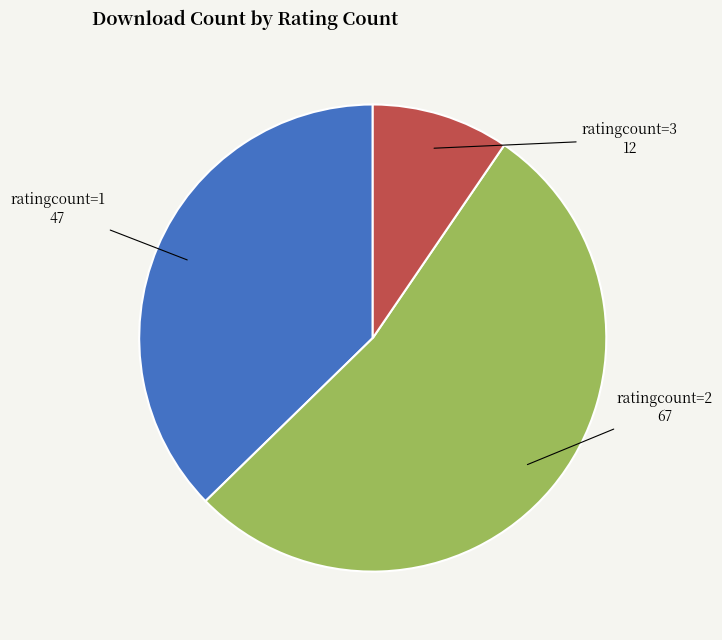

Is there any slice that represents more than half of the pie?

Yes